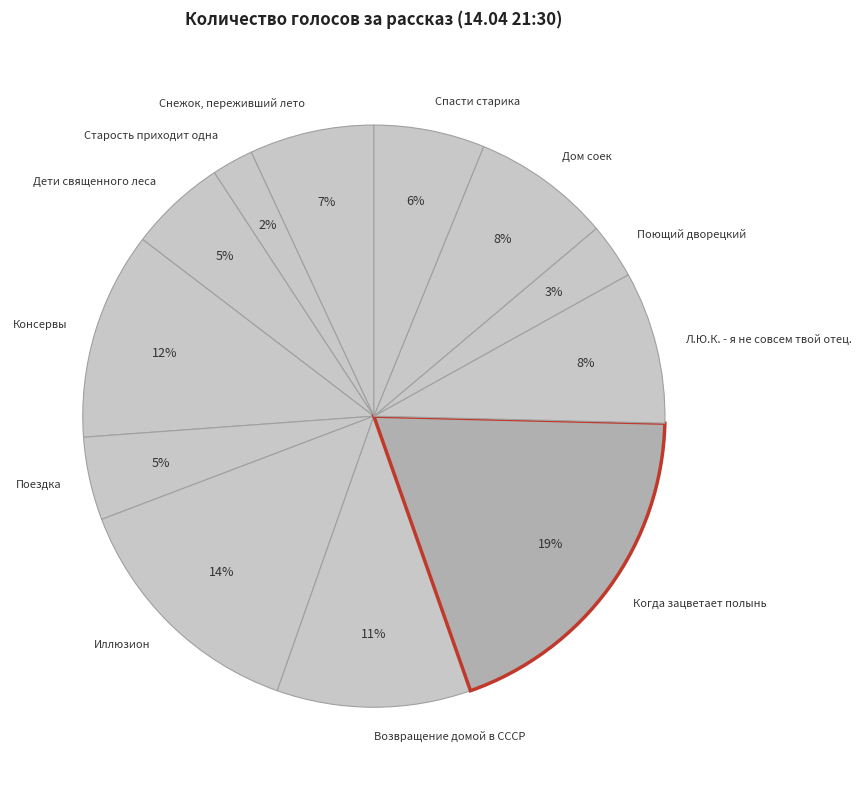

To the nearest percent, what is the difference between the largest and smallest slice percentages?

17%